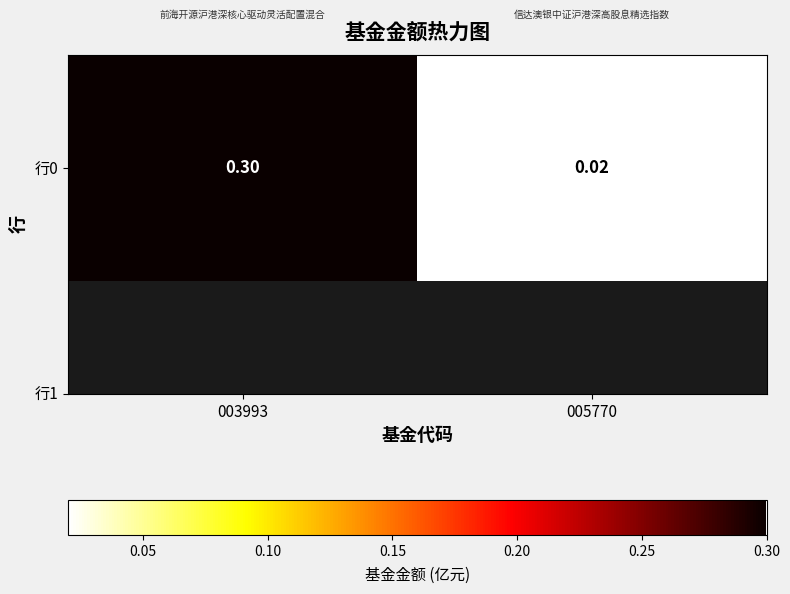

List the labels in order of value, smallest first.

005770, 003993